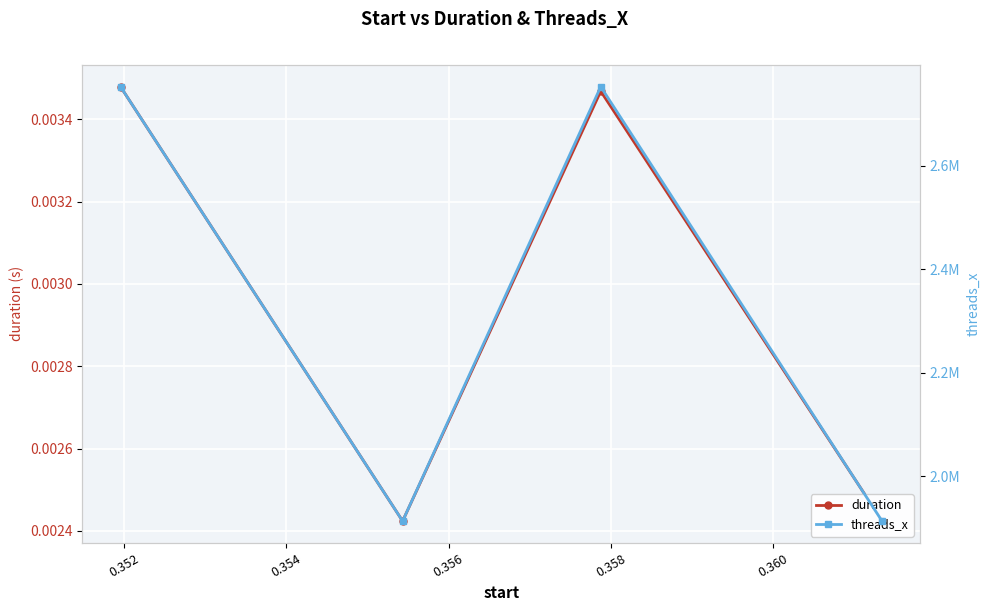

What are all the series names shown in the legend?

duration, threads_x